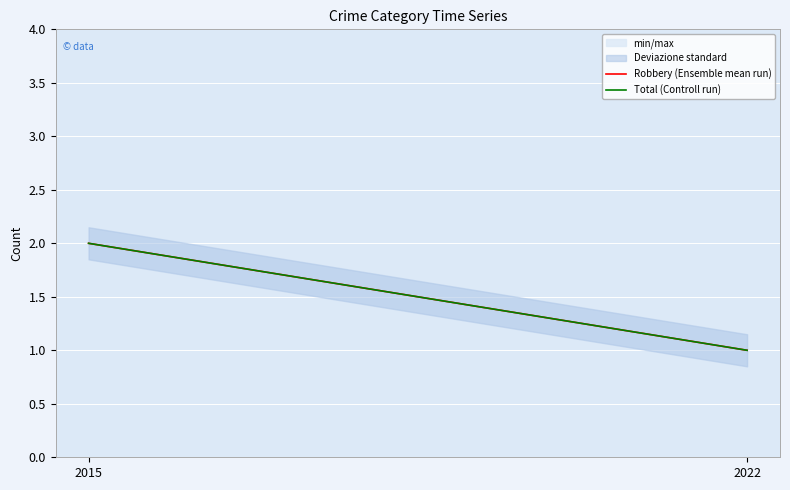

Reading left to right, transcribe all the data shown in this chart.

Robbery (Ensemble mean run): 2015=2	2022=1
Total (Controll run): 2015=2	2022=1